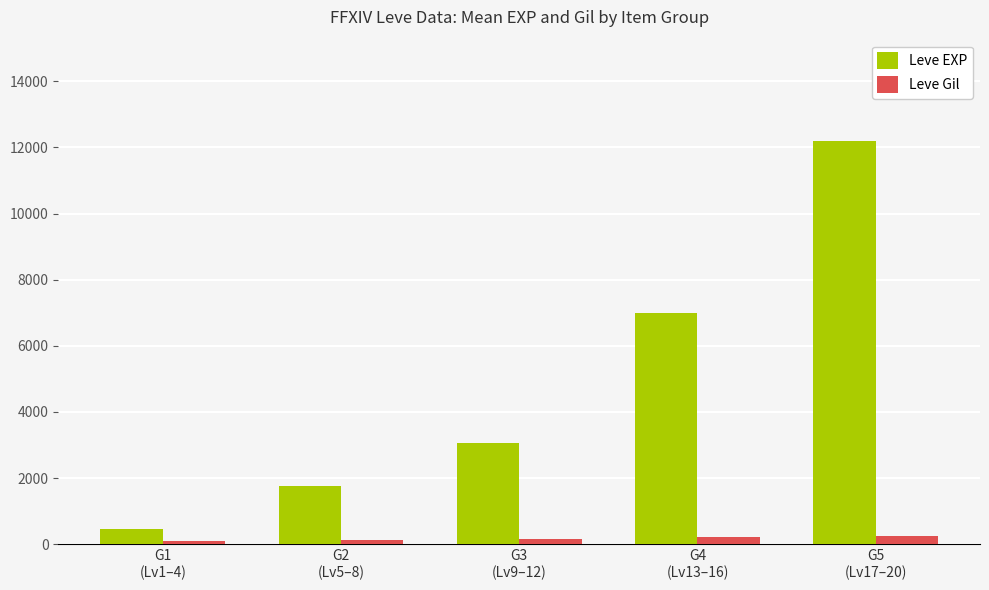

Which series has the largest range (max minus min)?

Leve EXP